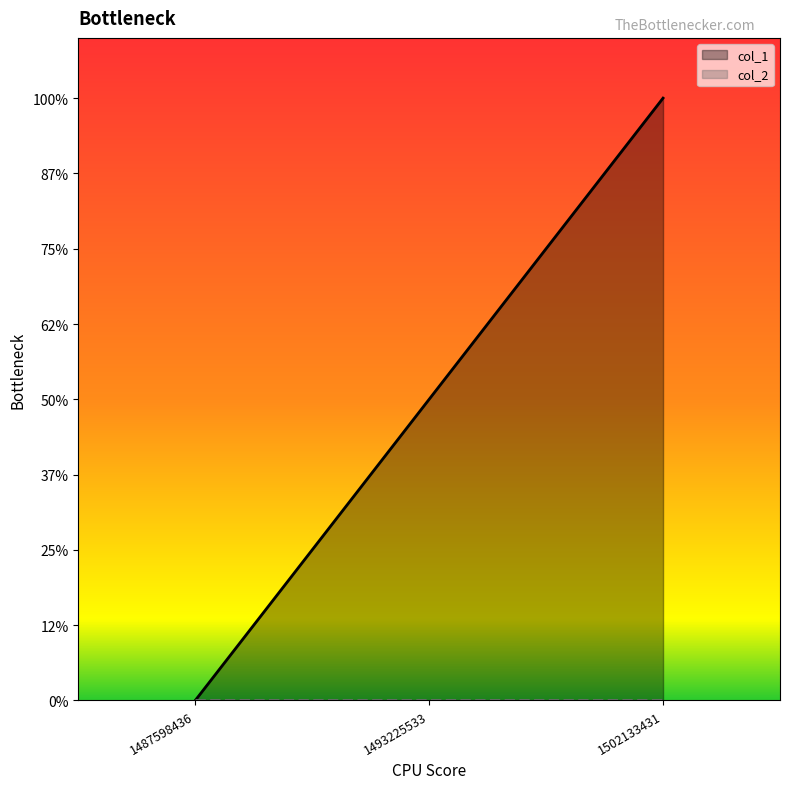

Where is the data nearest to the value 1?

1493225533